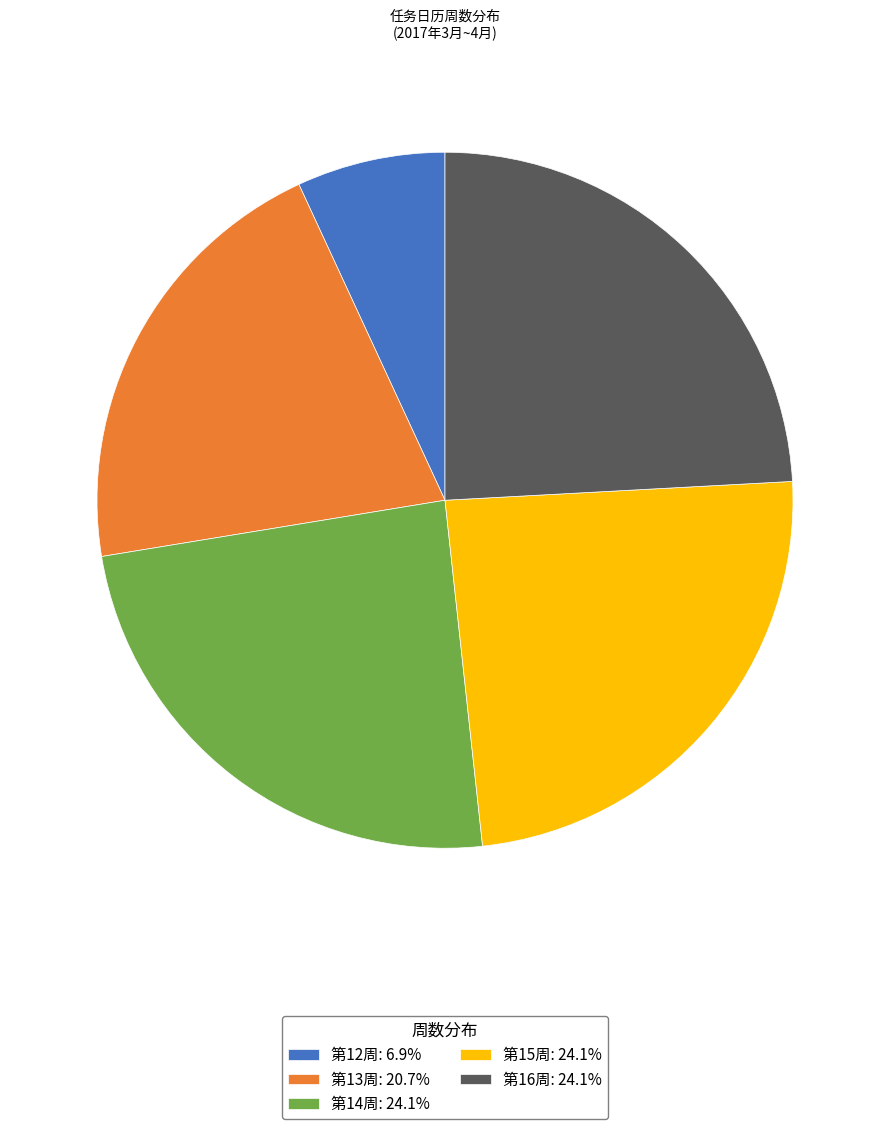

How many segments does this pie chart have?

5